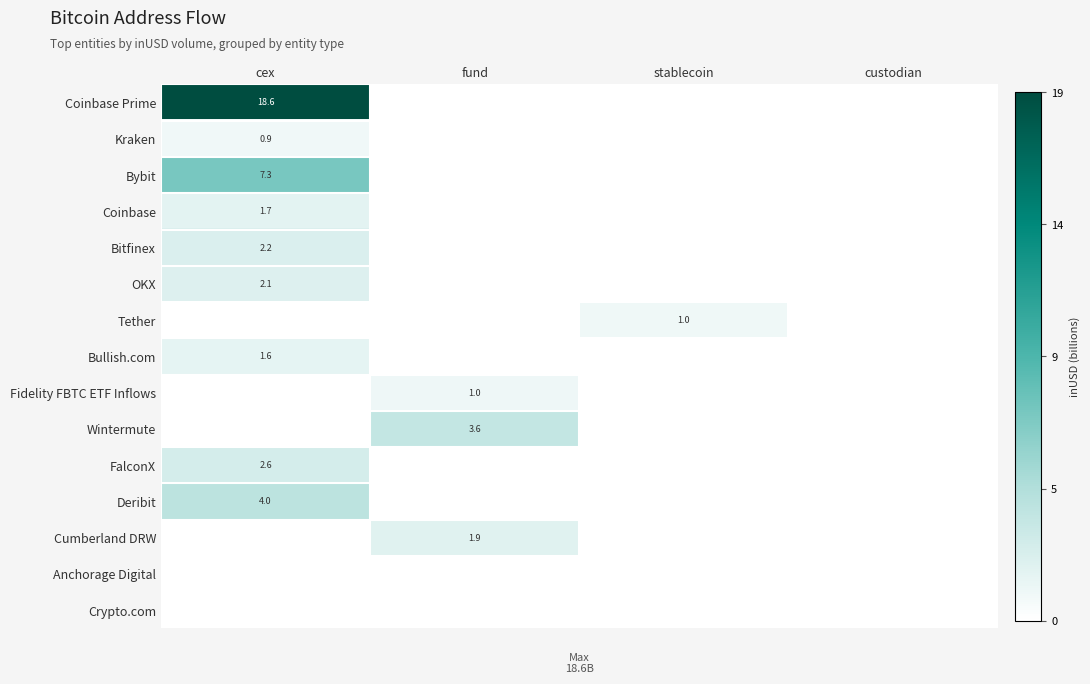

Is it true that OKX equals 2.1 at cex?

True